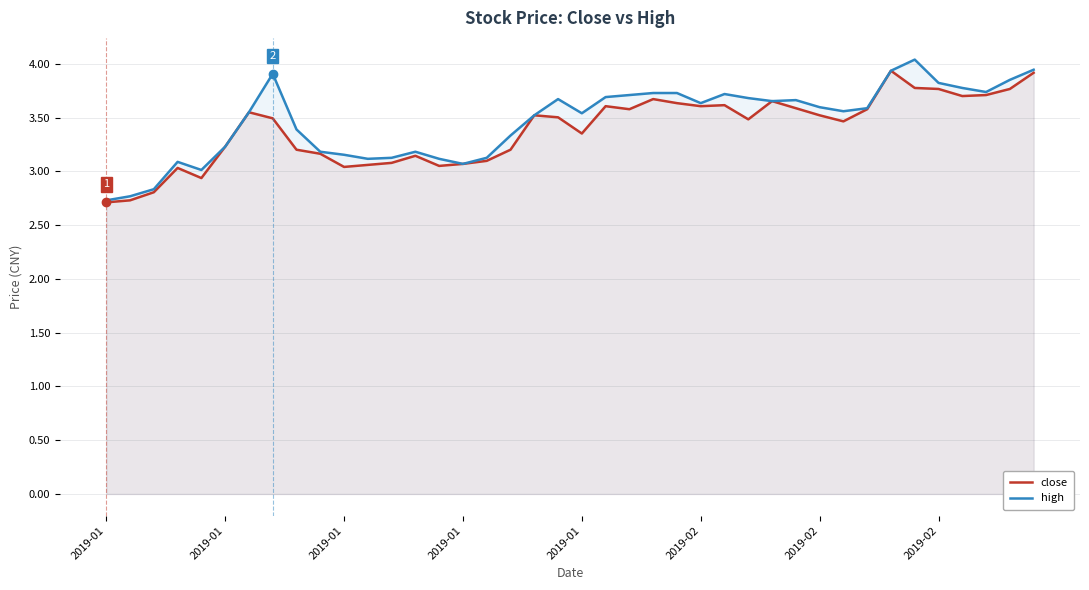

Which series has the largest total across all categories?

high